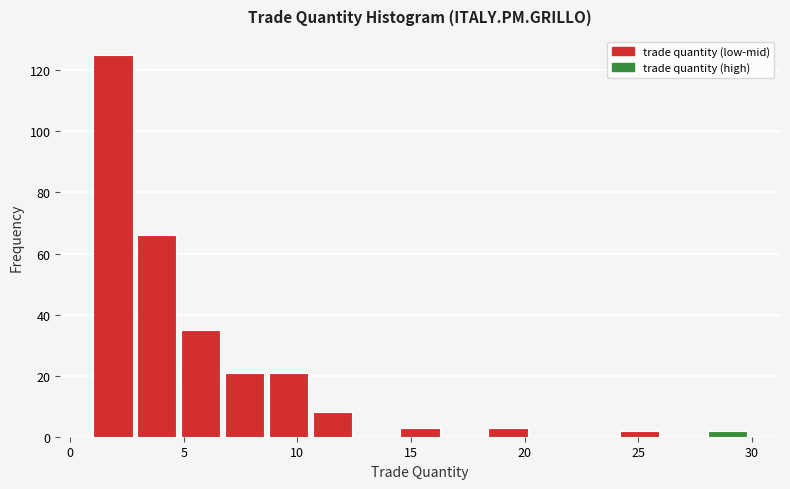

Around what value on the x-axis is the tallest bar? Give the approximate position of its centre, as read against the axis.

2.0